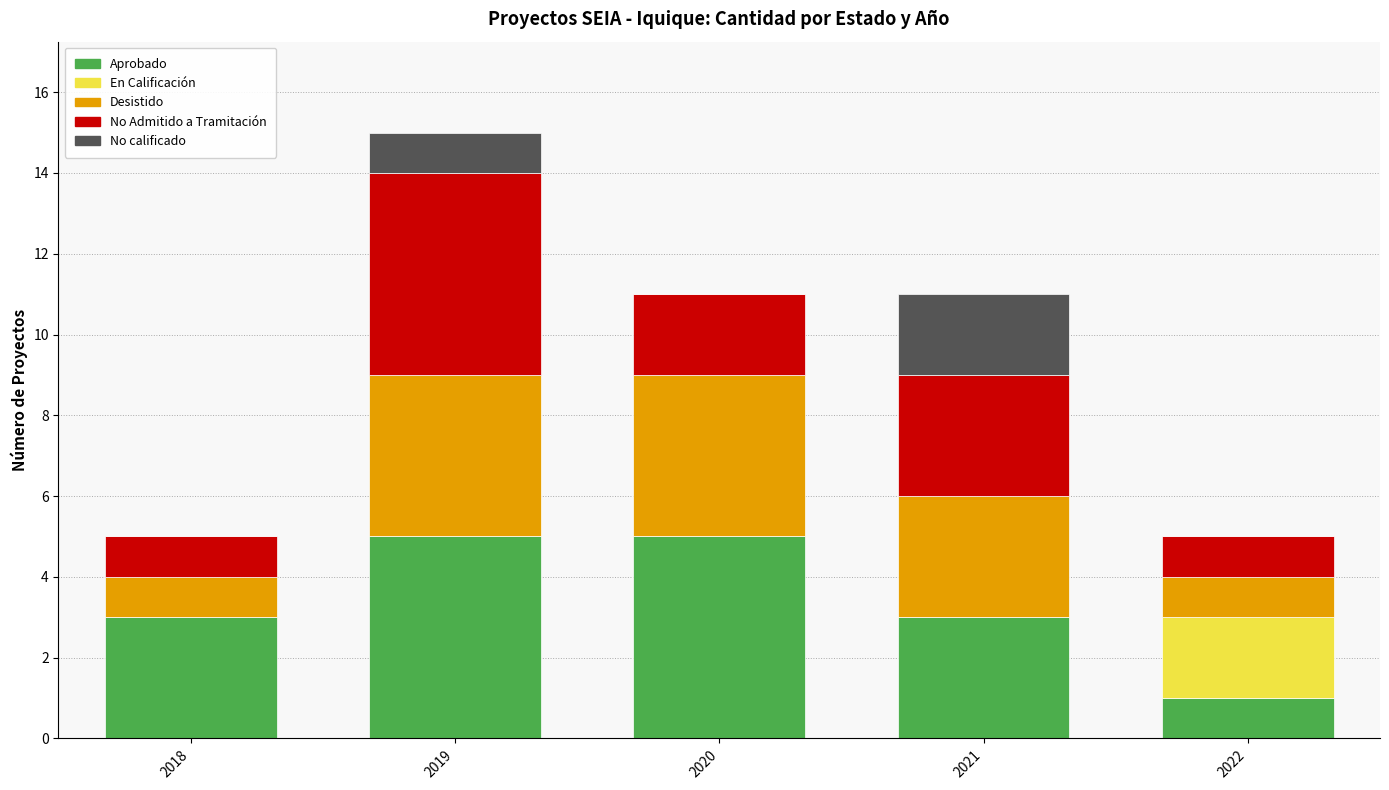

Count the number of data series in this chart.

5